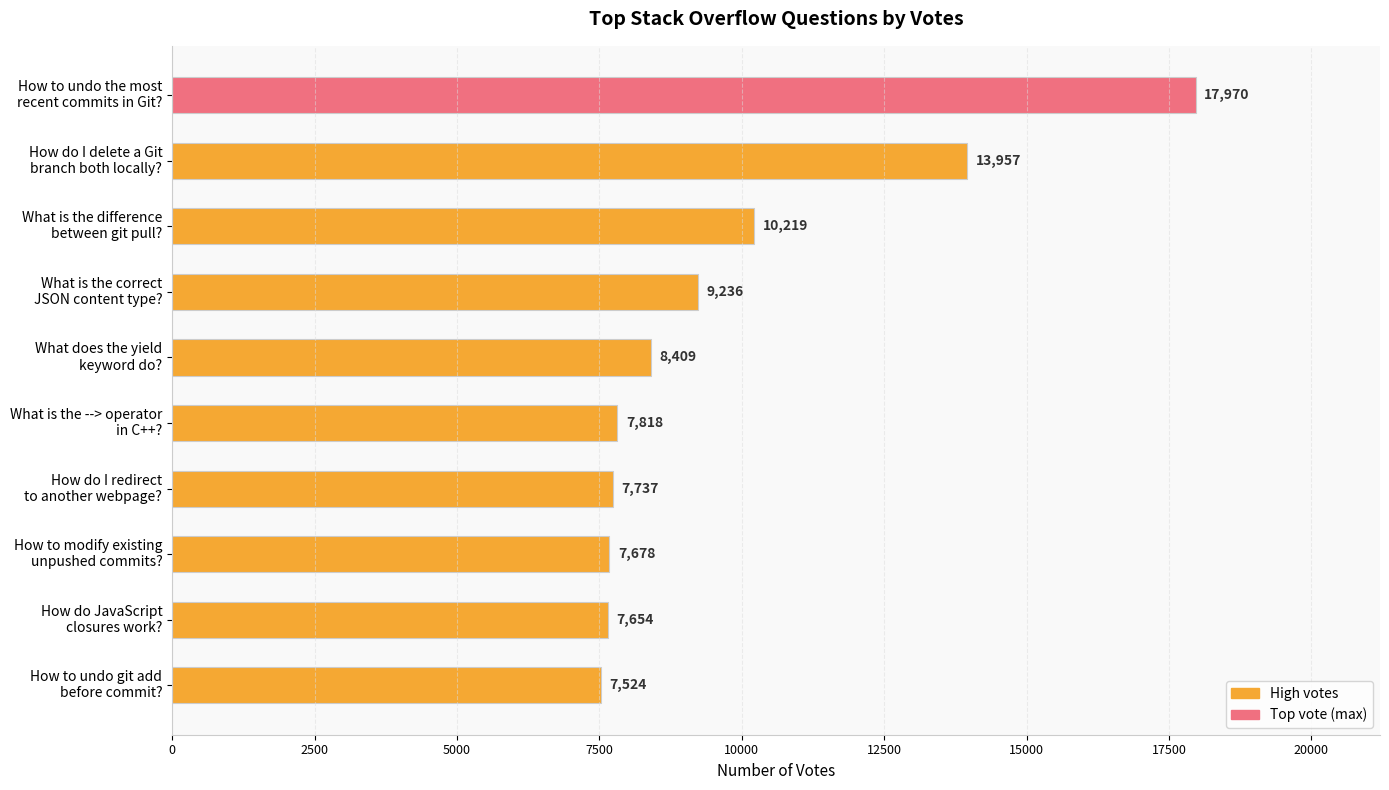

What is the value of the 7th bar from the top?

7737